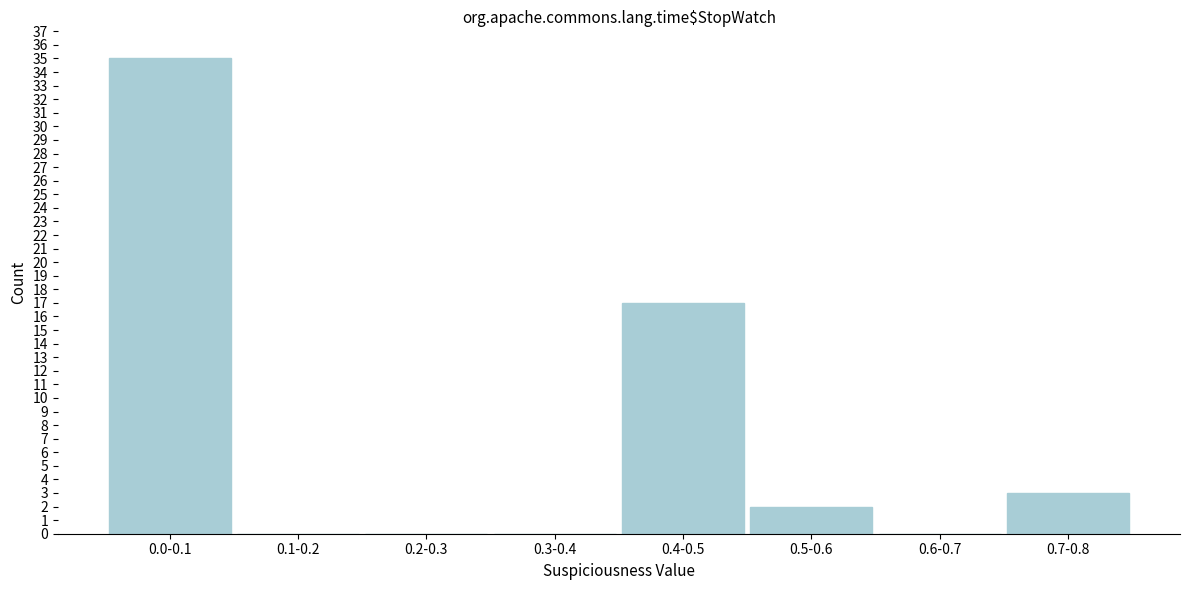

Reading left to right, list all the values displayed in this chart.

0.0-0.1=35	0.1-0.2=0	0.2-0.3=0	0.3-0.4=0	0.4-0.5=17	0.5-0.6=2	0.6-0.7=0	0.7-0.8=3